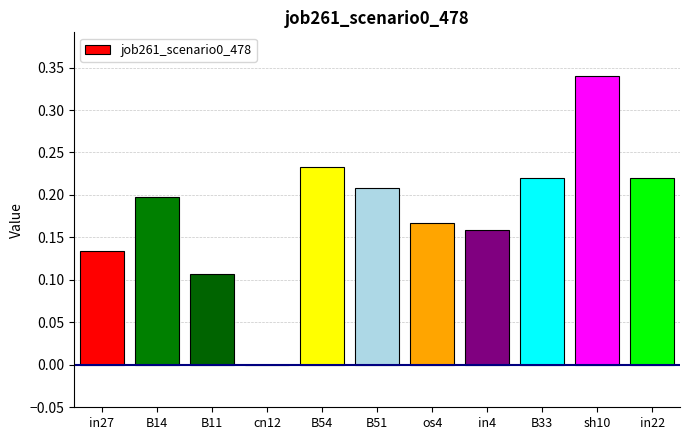

Between B51 and sh10, which is larger?

sh10